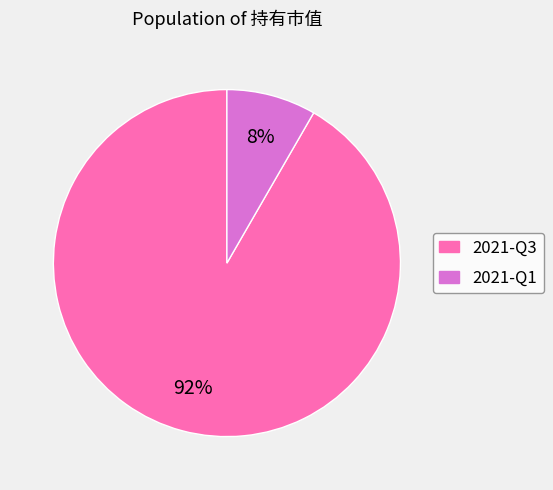

To the nearest percent, what portion does 2021-Q3 represent?

92%